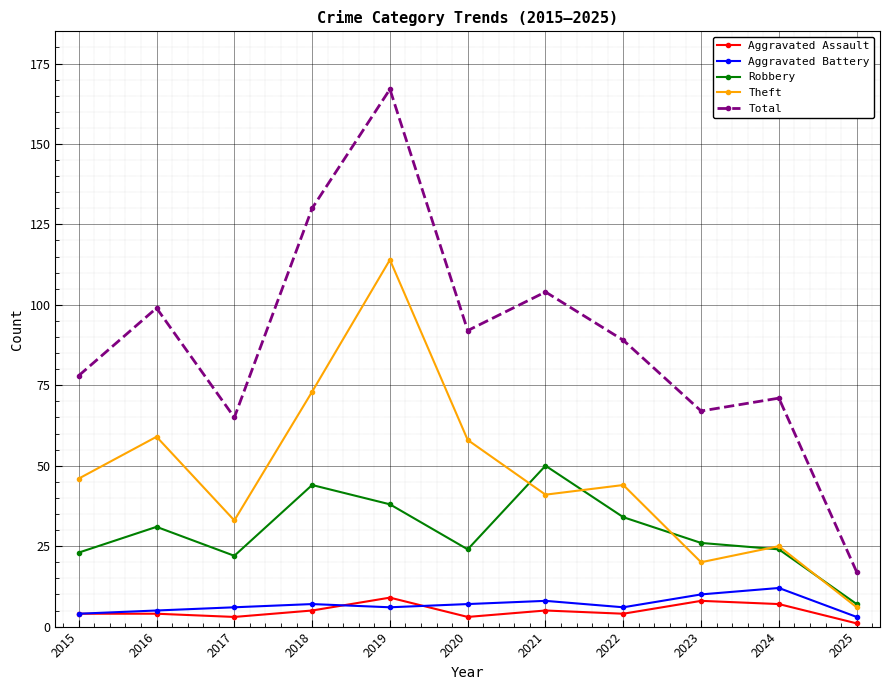

True or false: Robbery has more than 2 points higher than both neighbors.

True